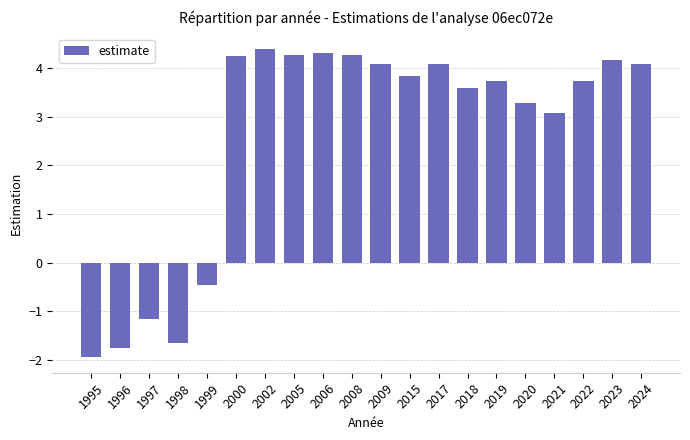

True or false: the data shows 2.8 at 2006.

False